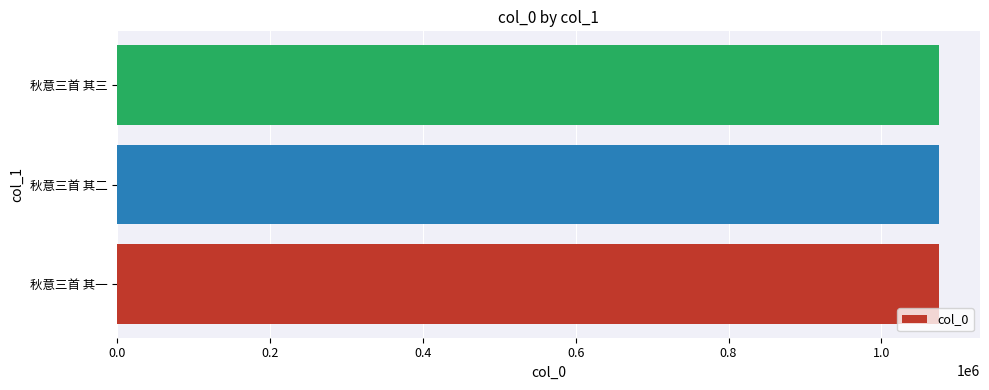

How many values are below 1075235?

1